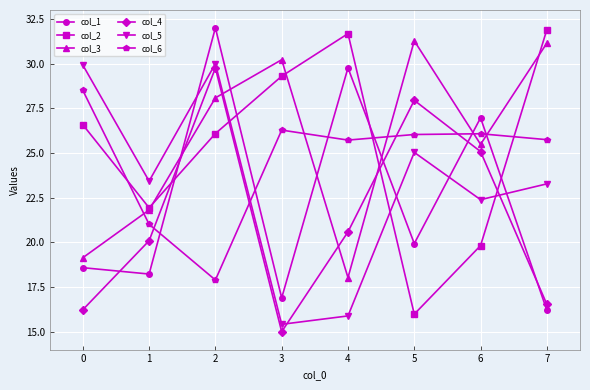

After their last crossing, which series has the higher values: col_2 or col_4?

col_2